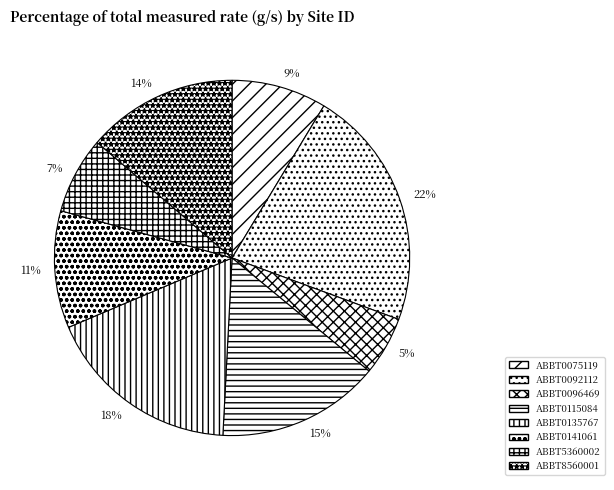

Rank the categories by value from highest to lowest.

ABBT0092112, ABBT0135767, ABBT0115084, ABBT8560001, ABBT0141061, ABBT0075119, ABBT5360002, ABBT0096469